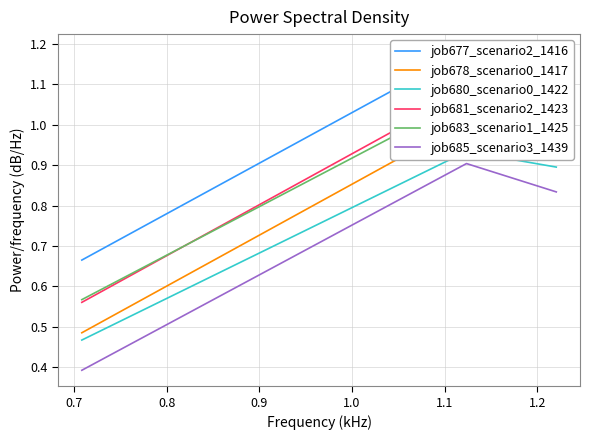

What are all the series names shown in the legend?

job677_scenario2_1416, job678_scenario0_1417, job680_scenario0_1422, job681_scenario2_1423, job683_scenario1_1425, job685_scenario3_1439